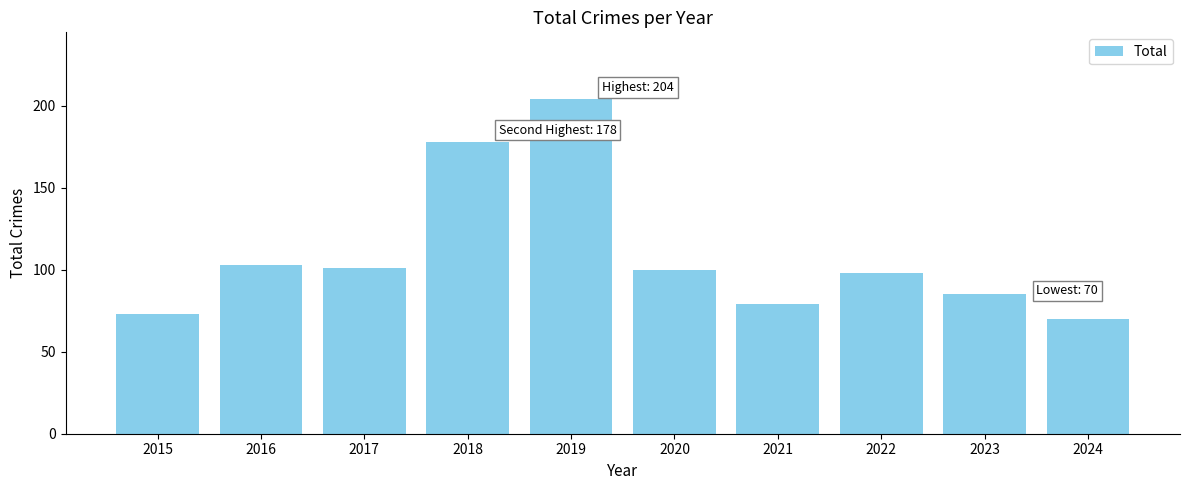

Reading left to right, list all the values displayed in this chart.

73	103	101	178	204	100	79	98	85	70